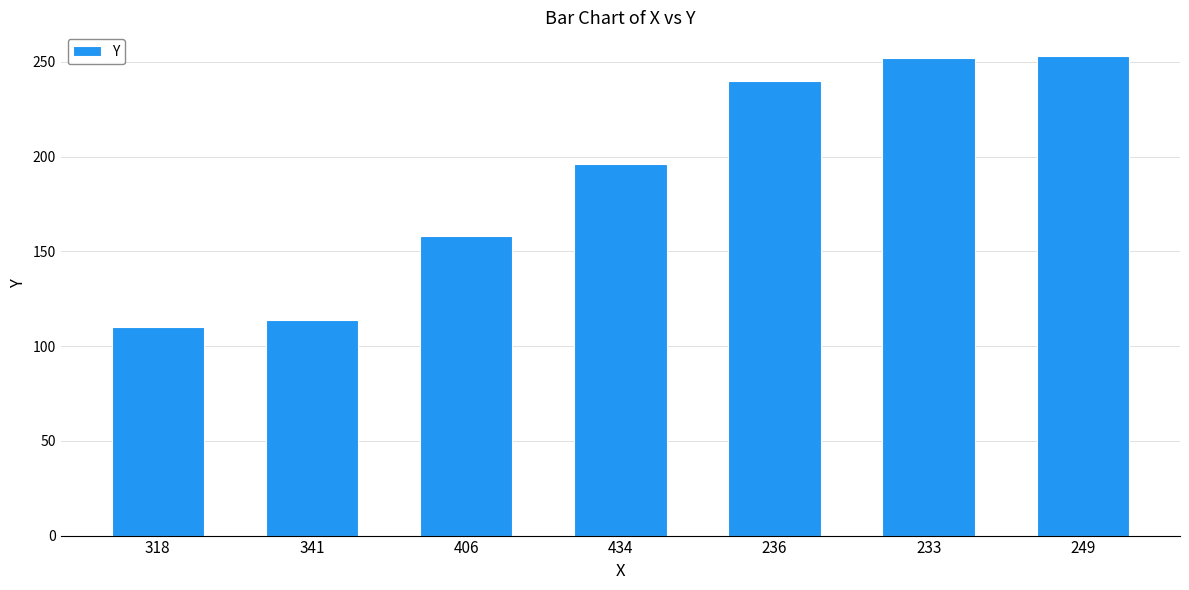

Are the bars grouped side by side (vs. stacked)?

No